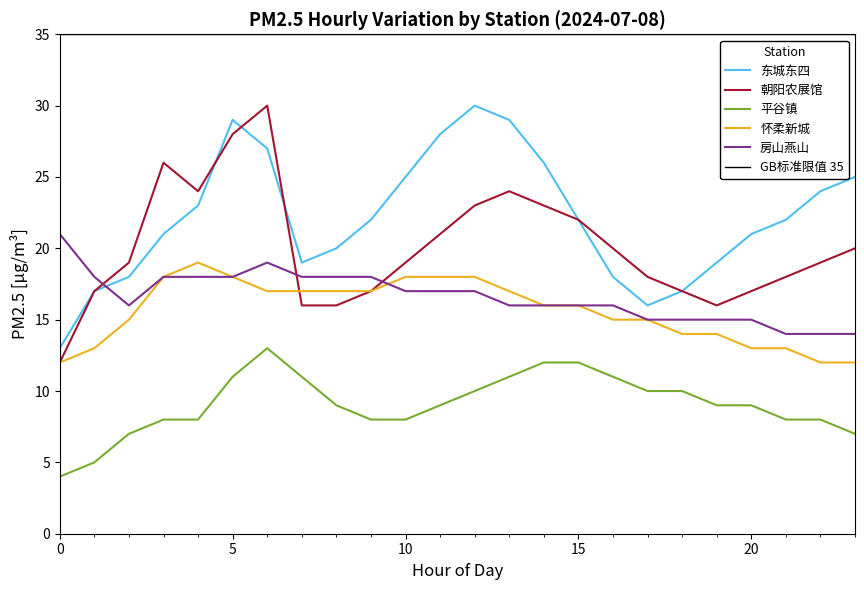

Reading right to left, list all the values displayed in this chart.

东城东四: 23=25	22=24	21=22	20=21	19=19	18=17	17=16	16=18	15=22	14=26	13=29	12=30	11=28	10=25	9=22	8=20	7=19	6=27	5=29	4=23	3=21	2=18	1=17	0=13
朝阳农展馆: 23=20	22=19	21=18	20=17	19=16	18=17	17=18	16=20	15=22	14=23	13=24	12=23	11=21	10=19	9=17	8=16	7=16	6=30	5=28	4=24	3=26	2=19	1=17	0=12
平谷镇: 23=7	22=8	21=8	20=9	19=9	18=10	17=10	16=11	15=12	14=12	13=11	12=10	11=9	10=8	9=8	8=9	7=11	6=13	5=11	4=8	3=8	2=7	1=5	0=4
怀柔新城: 23=12	22=12	21=13	20=13	19=14	18=14	17=15	16=15	15=16	14=16	13=17	12=18	11=18	10=18	9=17	8=17	7=17	6=17	5=18	4=19	3=18	2=15	1=13	0=12
房山燕山: 23=14	22=14	21=14	20=15	19=15	18=15	17=15	16=16	15=16	14=16	13=16	12=17	11=17	10=17	9=18	8=18	7=18	6=19	5=18	4=18	3=18	2=16	1=18	0=21